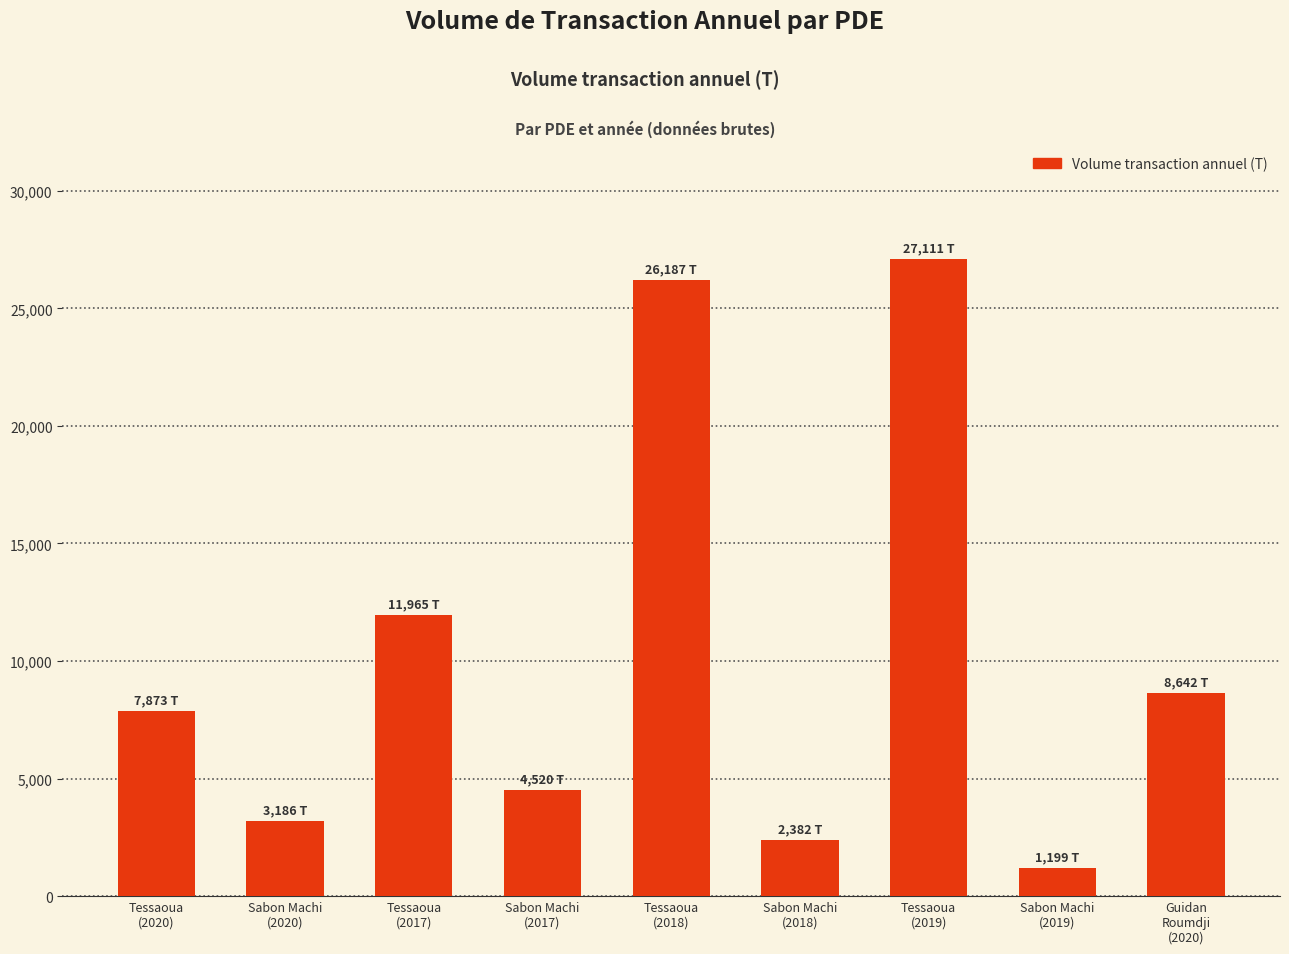

What is the difference between the maximum and minimum values?

25912.8